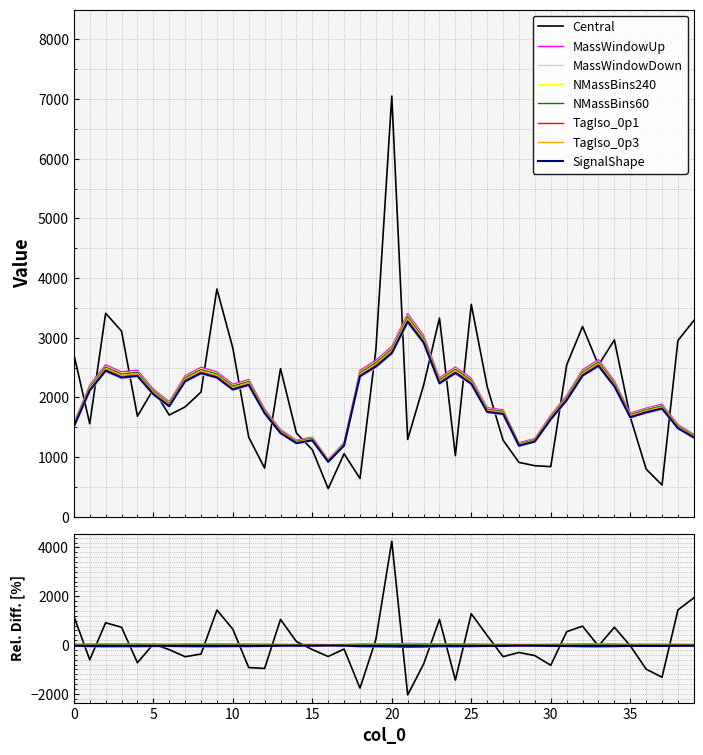

Count the number of categories in the chart.

40